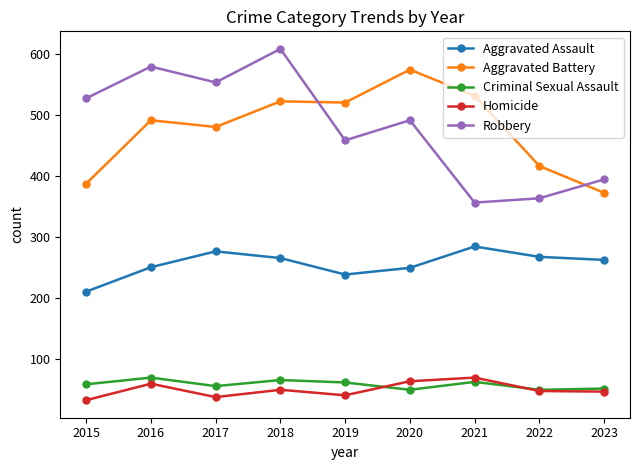

Where is the first local maximum for Criminal Sexual Assault?

2016